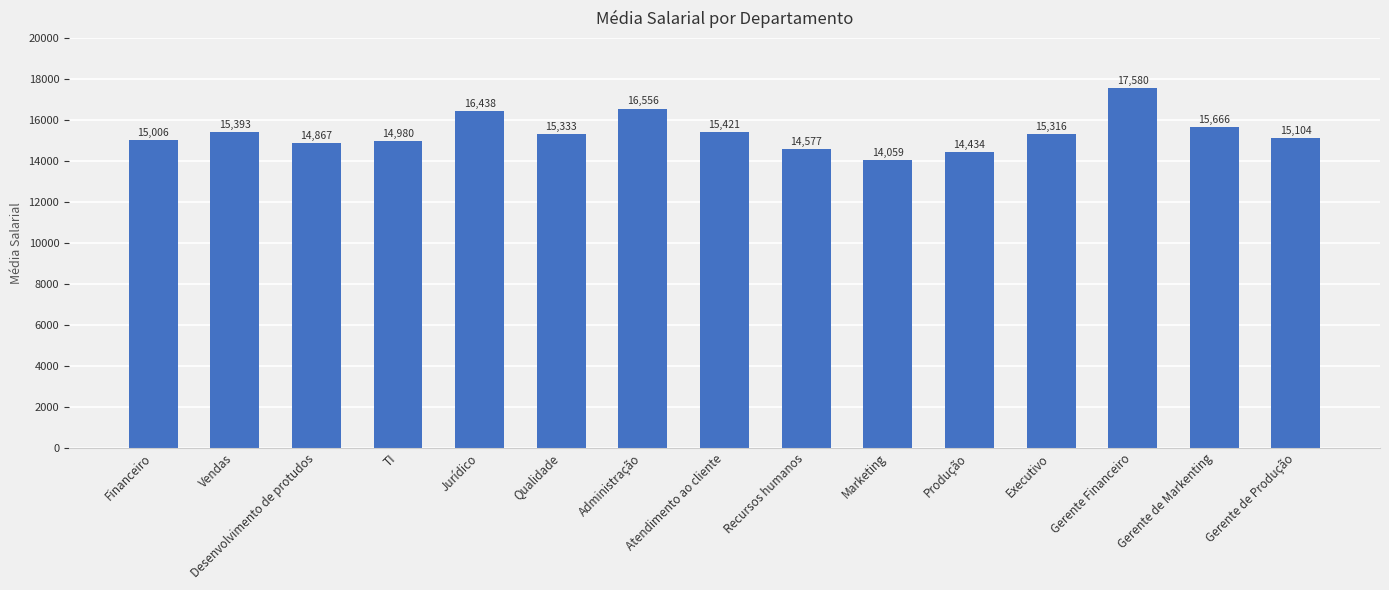

What is the label of the 9th bar from the left?

Recursos humanos